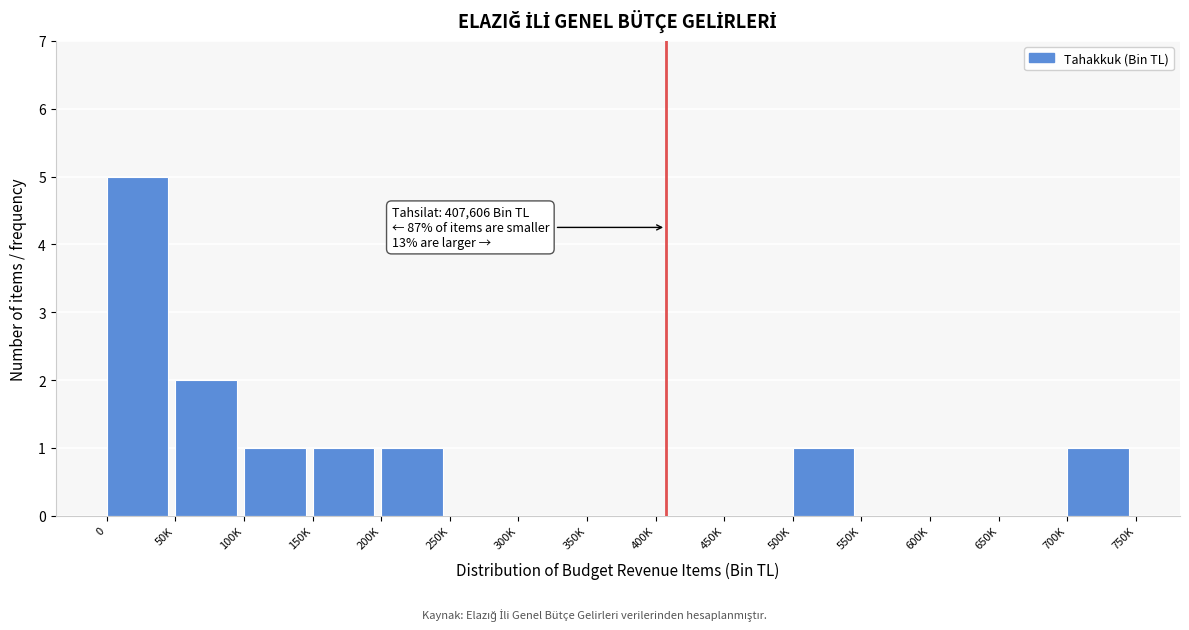

Reading right to left, transcribe all the data shown in this chart.

700K=1	650K=0	600K=0	550K=0	500K=1	450K=0	400K=0	350K=0	300K=0	250K=0	200K=1	150K=1	100K=1	50K=2	0=5